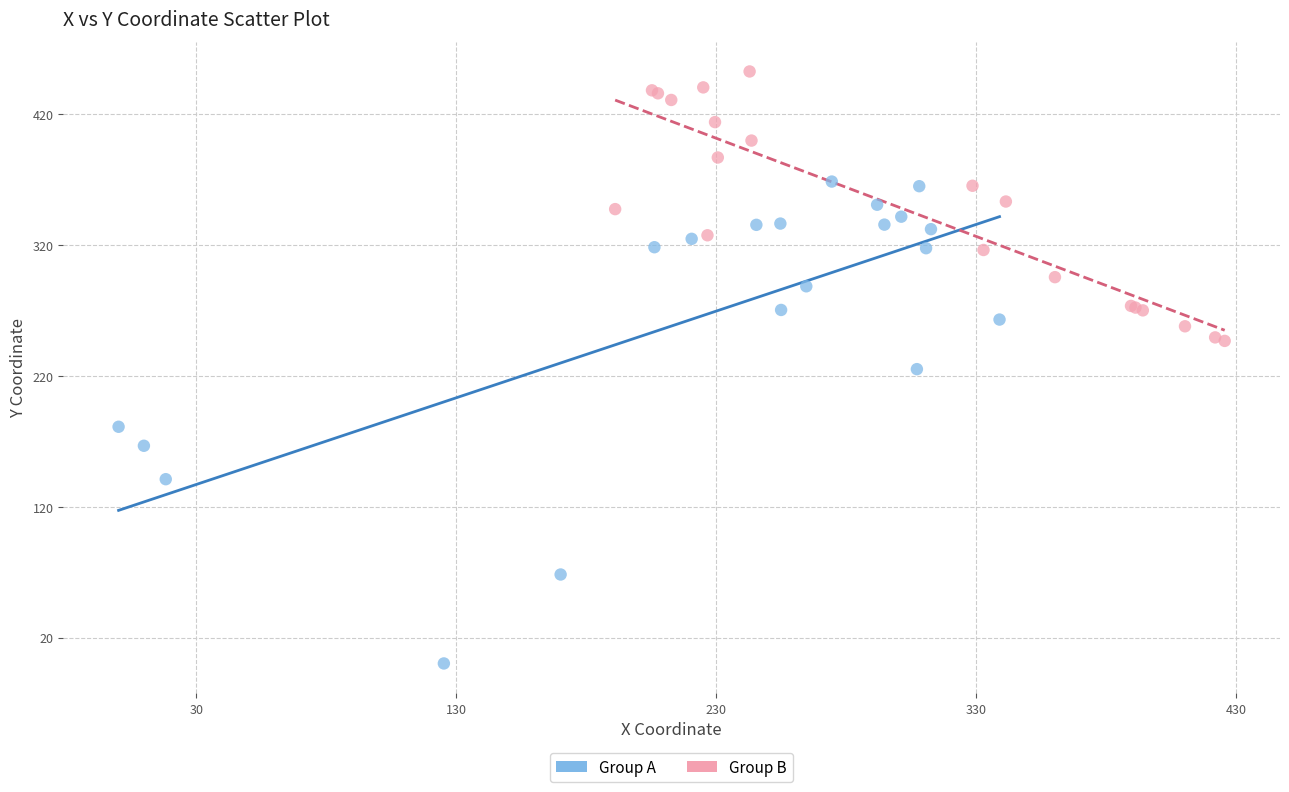

Which series has the widest spread of Y values?

Group A